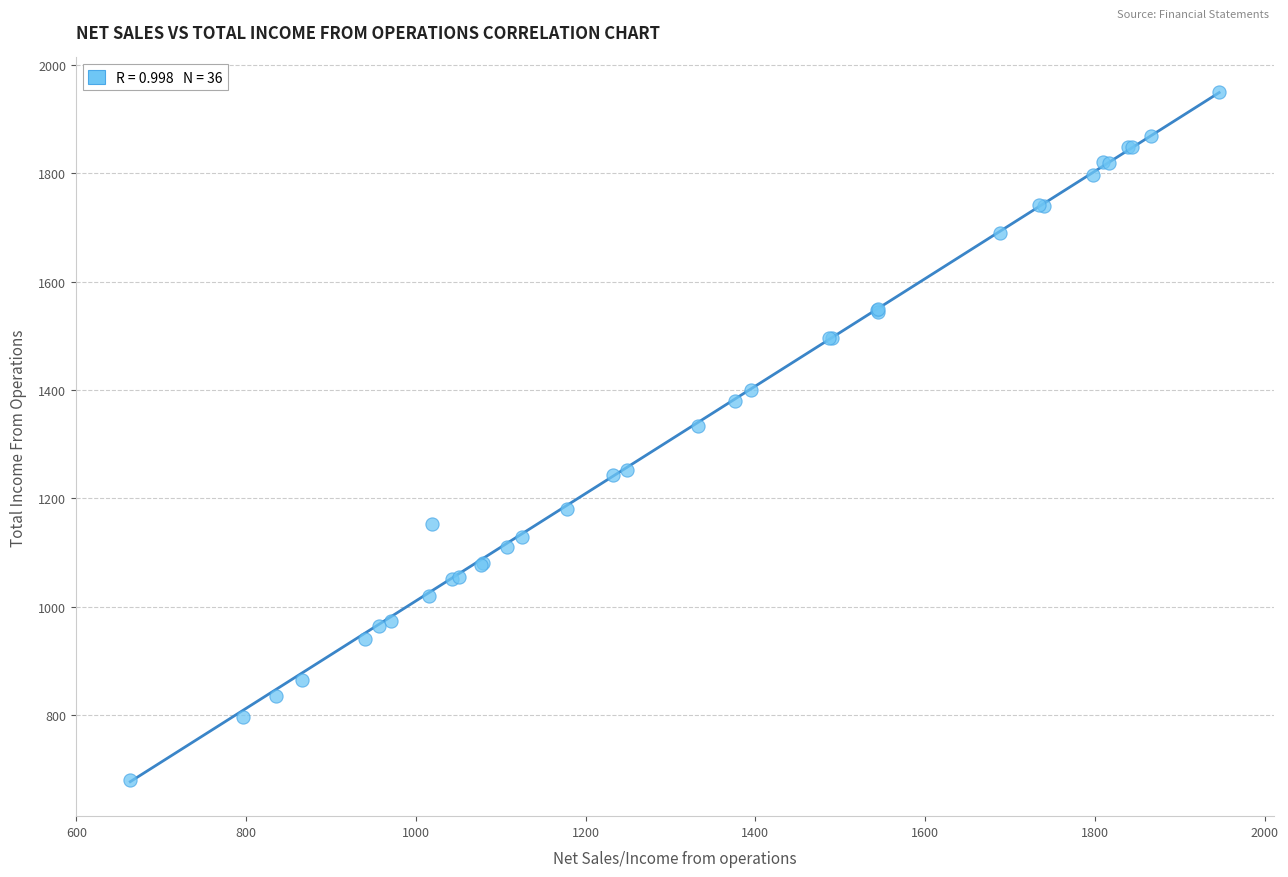

What Y value in the scatter plot is closest to 1315?

1333.2